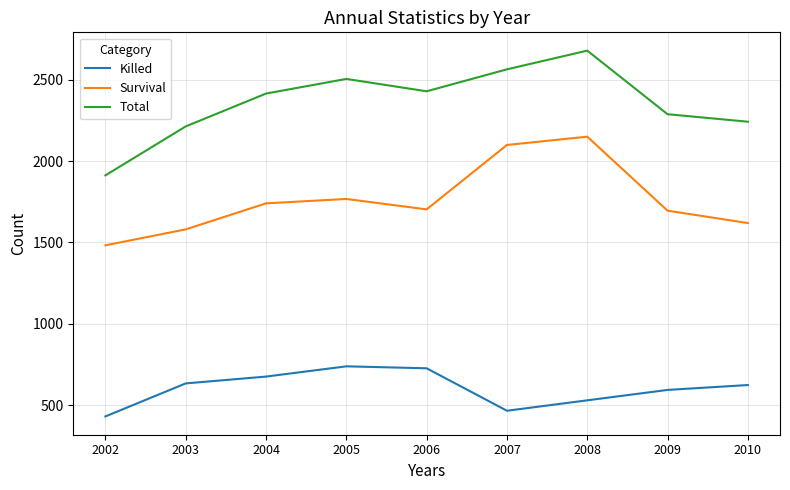

Is it true that Killed equals 593 at 2009?

True